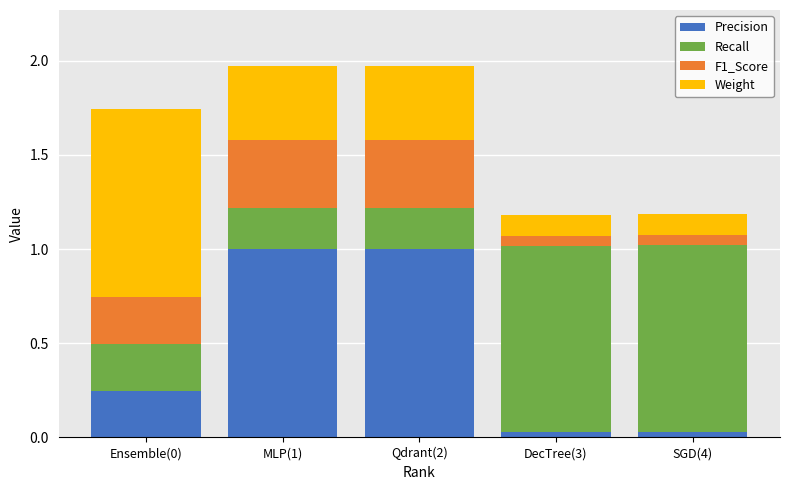

What is the total value across all series at MLP(1)?

2.0